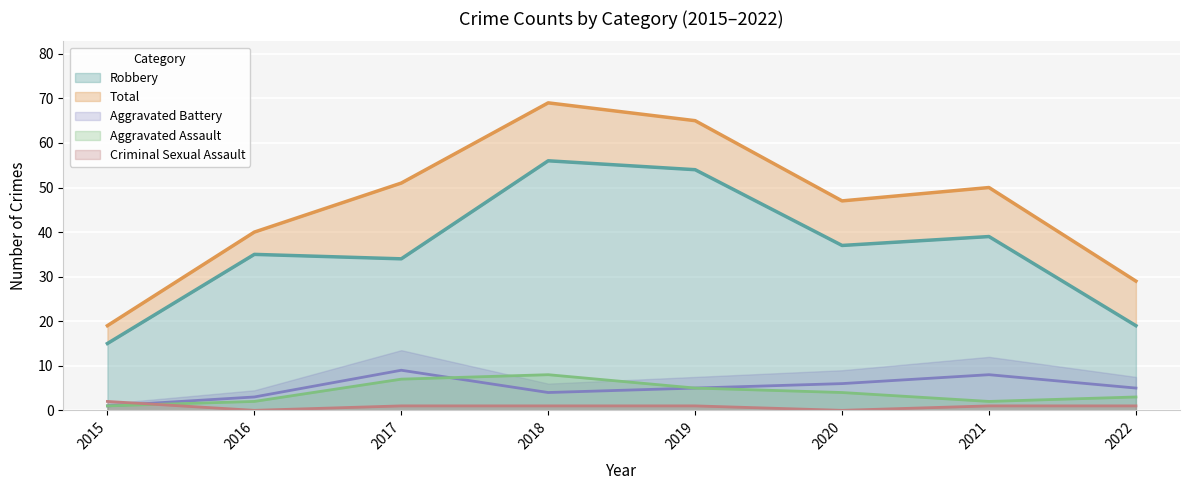

Is it true that Robbery equals 81 at 2018?

False